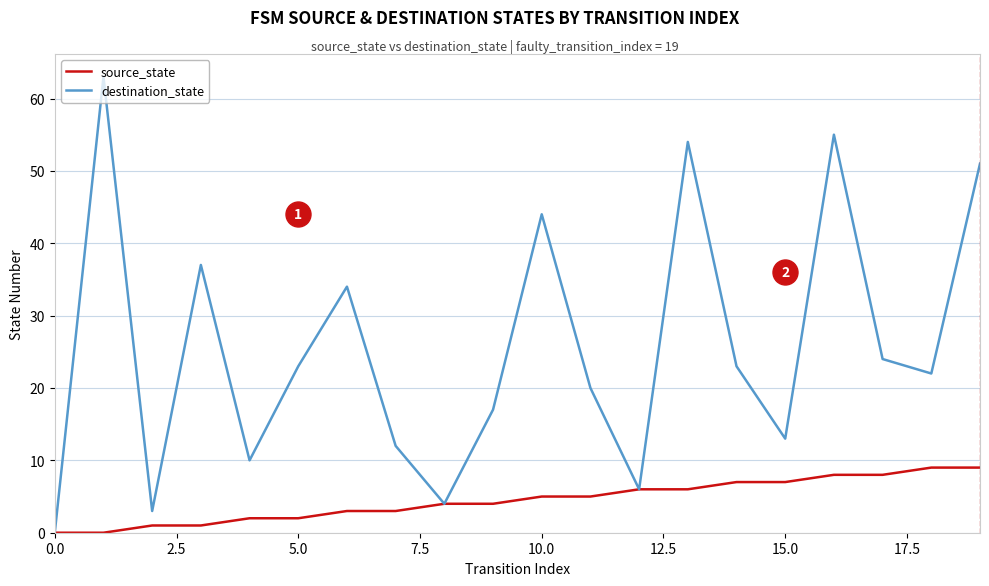

Which series has the largest total across all categories?

destination_state